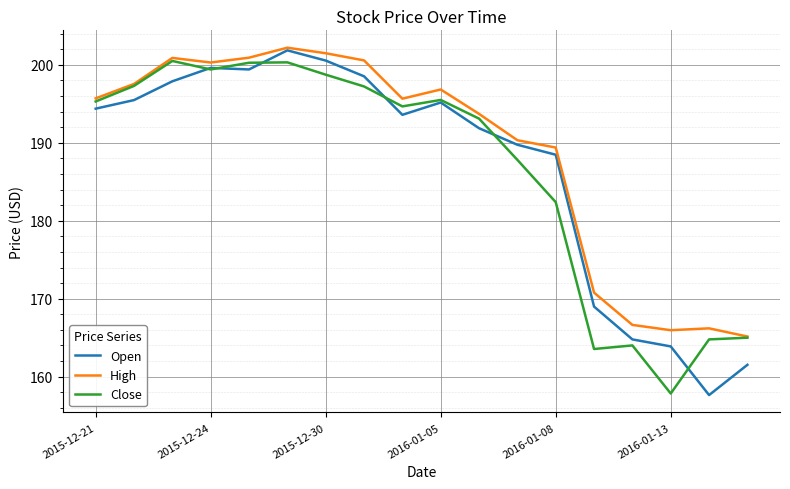

Which series has the largest total across all categories?

High